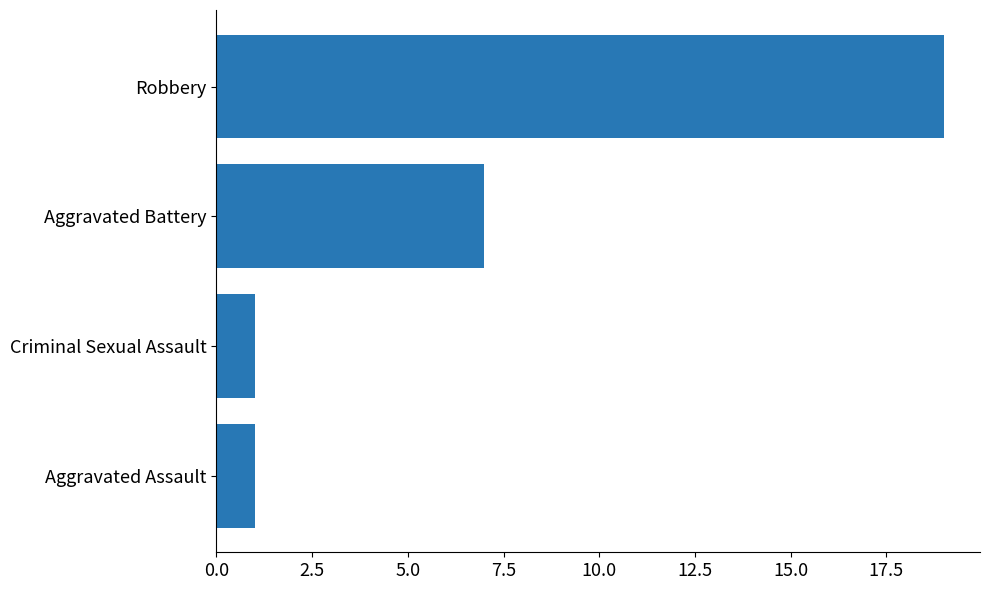

Reading top to bottom, extract all data points from this chart.

Robbery=19	Aggravated Battery=7	Criminal Sexual Assault=1	Aggravated Assault=1